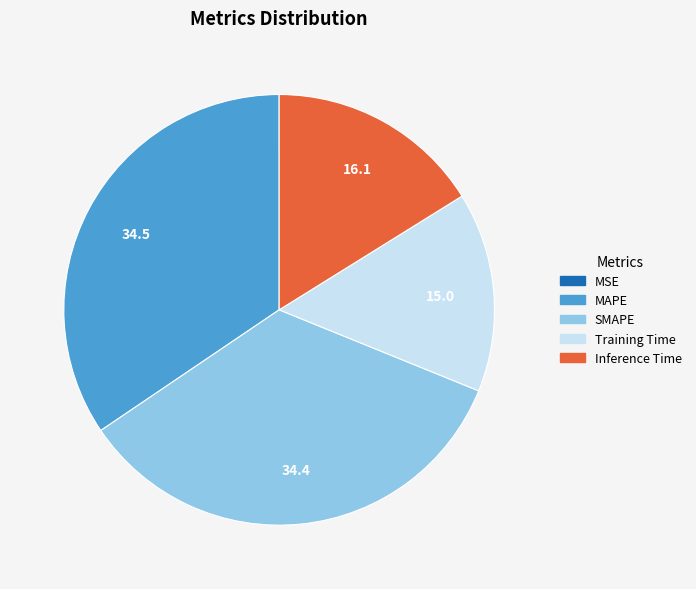

Which has a higher value, Inference Time or SMAPE?

SMAPE